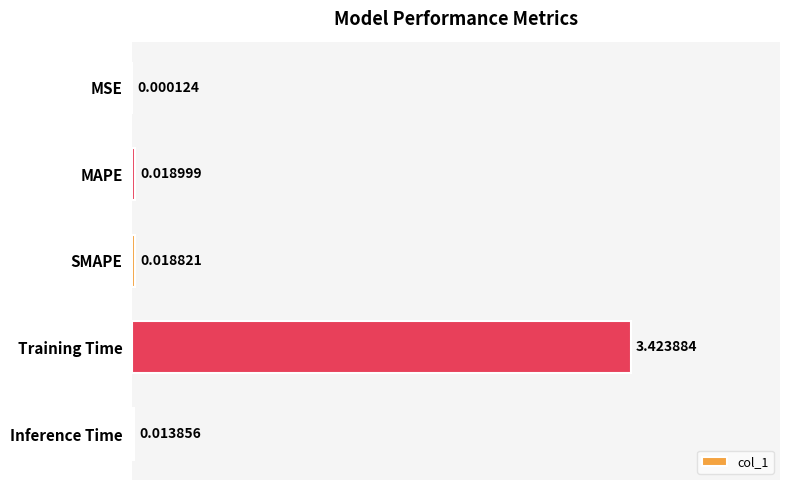

What is the sum of all values?

3.5